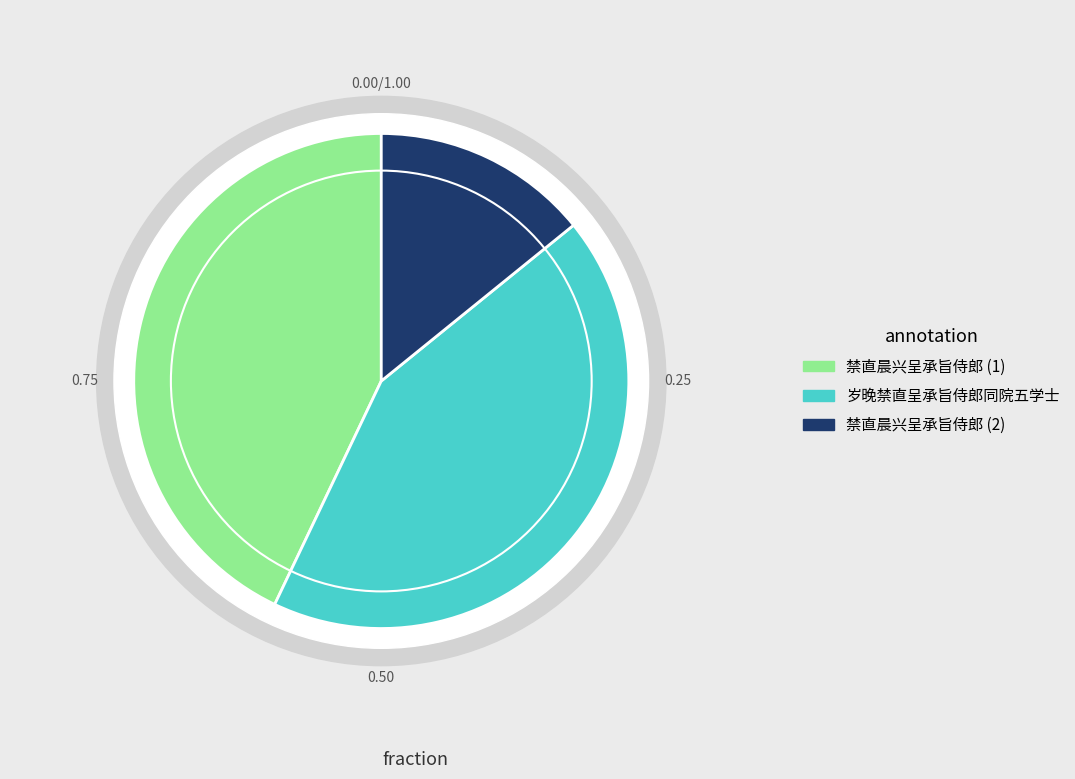

To the nearest percent, what portion does 禁直晨兴呈承旨侍郎 represent?

43%